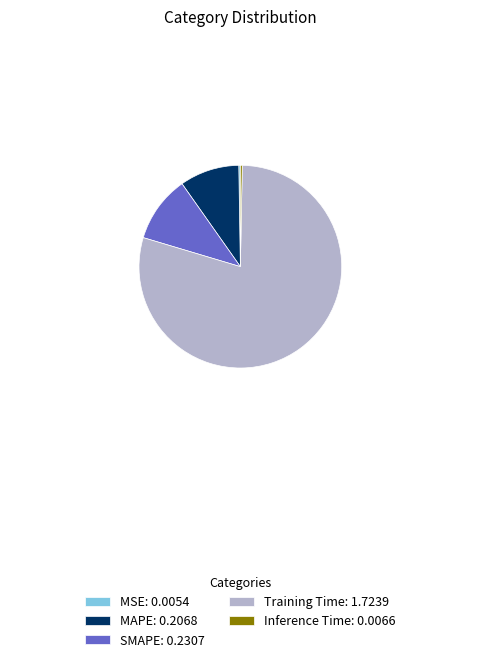

Is it true that MAPE: 0.2068 is 21% of the pie?

False